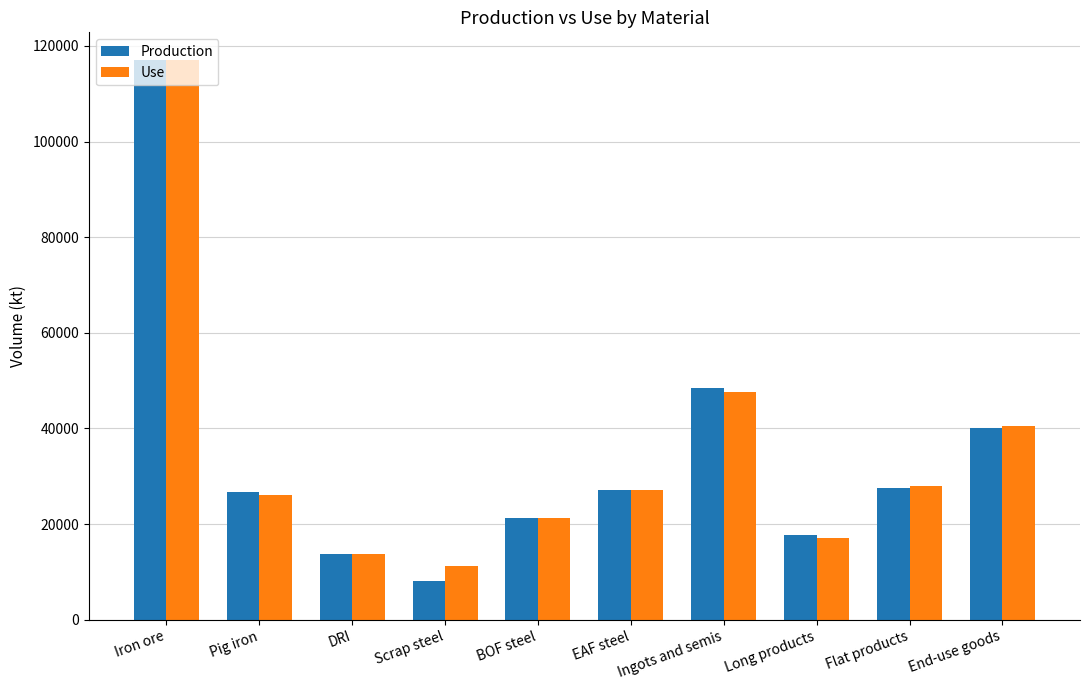

The Use series shows 11233.1 at Scrap steel. True or false?

True